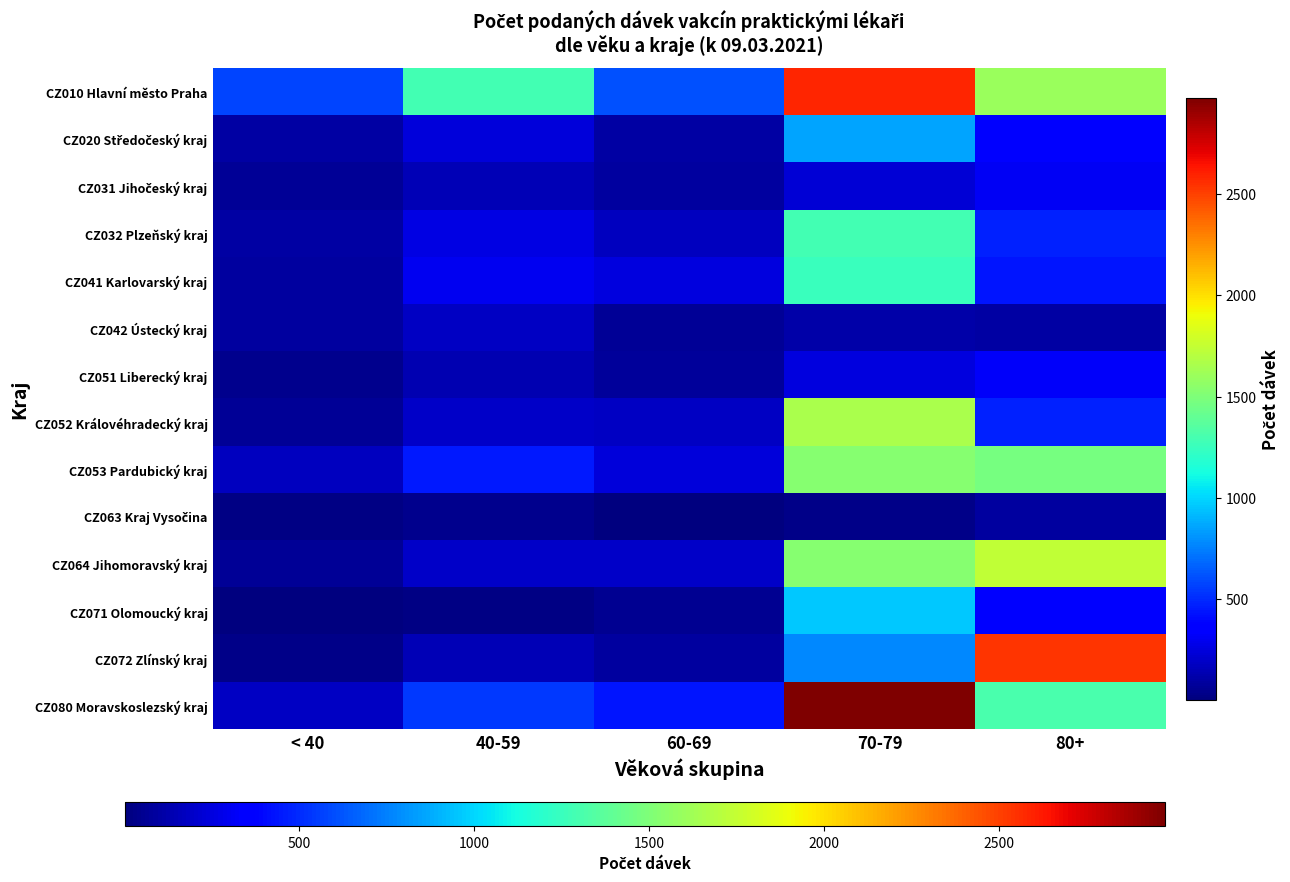

What is the total value across all series at 70-79?

16040